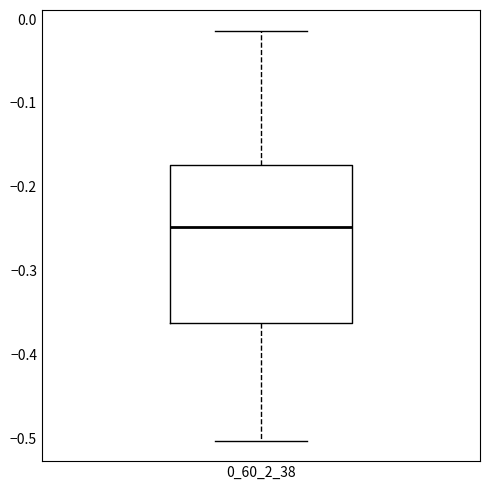

Transcribe this box plot: give where the median line is, the range the box spans, and where the two whiskers end, as read against the y-axis. The values are not printed on the chart, so give them approximately, as read against the axis.

median -0.25, box -0.36 to -0.17, whiskers -0.50 to -0.01